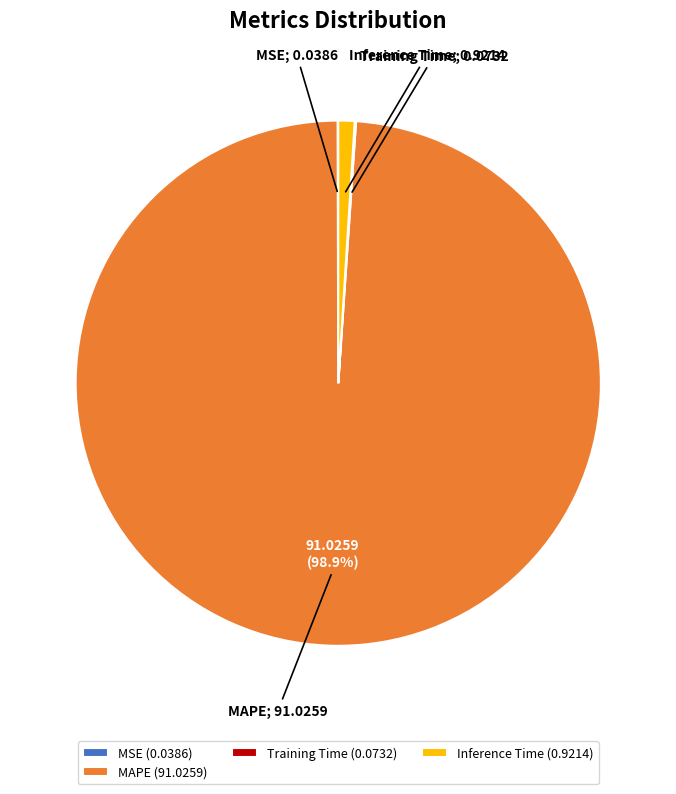

Is the sum of MAPE (91.0259) and Inference Time (0.9214) greater than half?

Yes